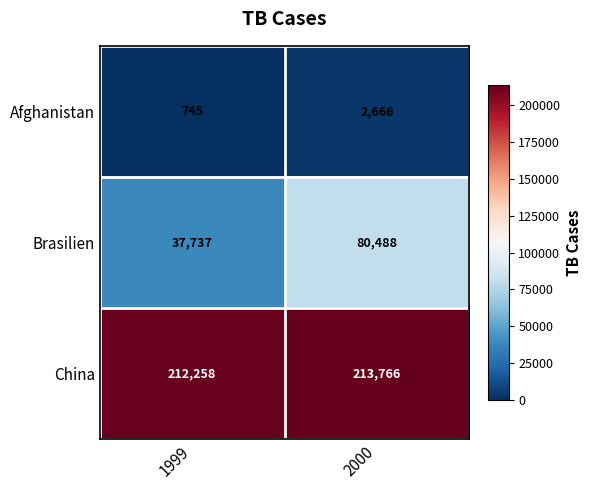

What is the minimum value for Brasilien?

37737